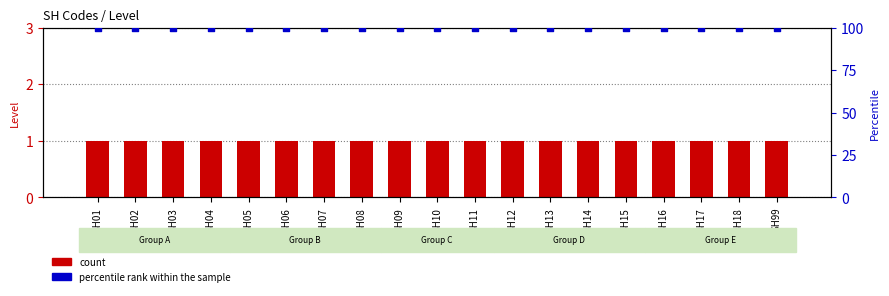

Which series has the largest total across all categories?

percentile rank within the sample